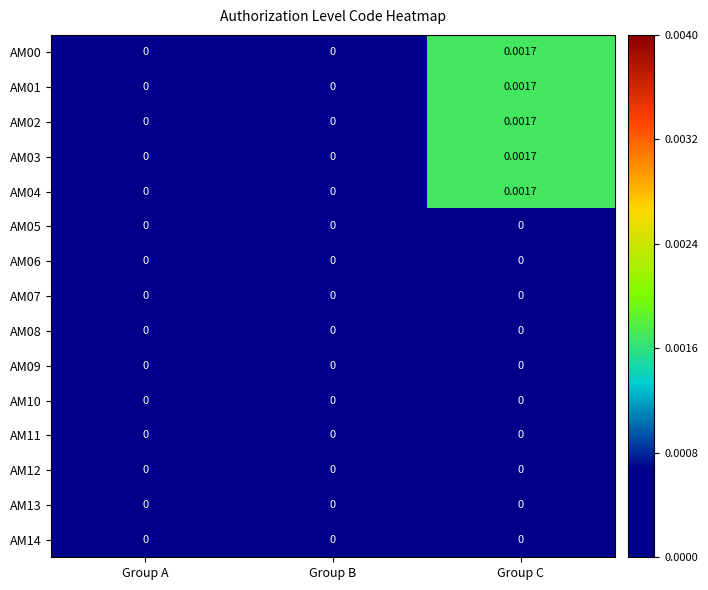

At which category is the sum across all series the highest?

Group C